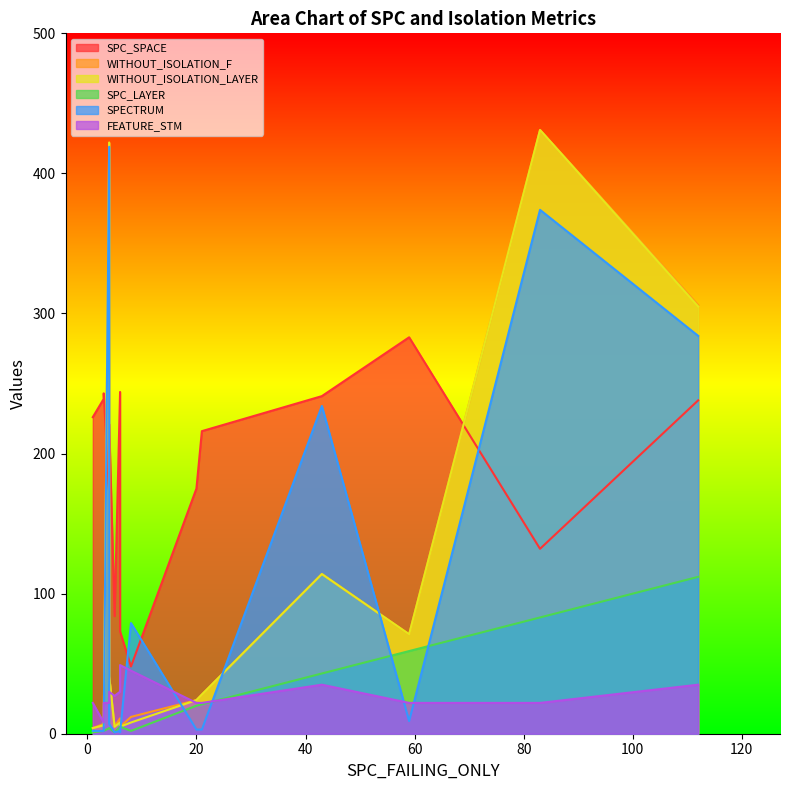

True or false: SPC_LAYER has more than 1 interior local peaks.

True